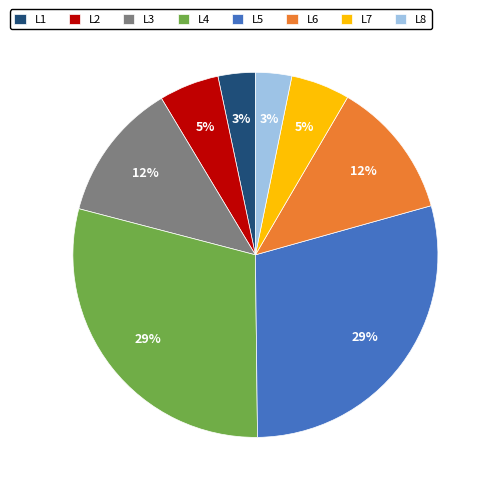

How many segments does this pie chart have?

8